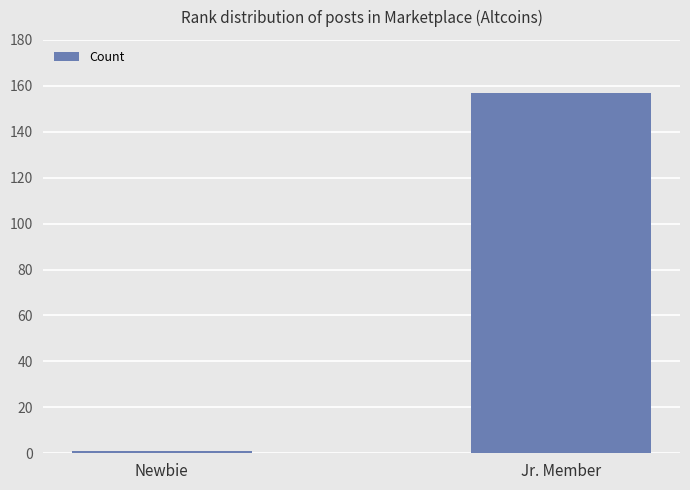

How many data points does each series have?

2